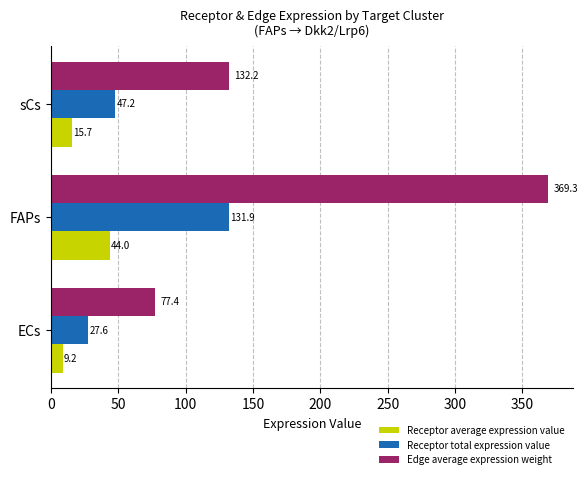

At which label is Edge average expression weight closest to 223?

sCs